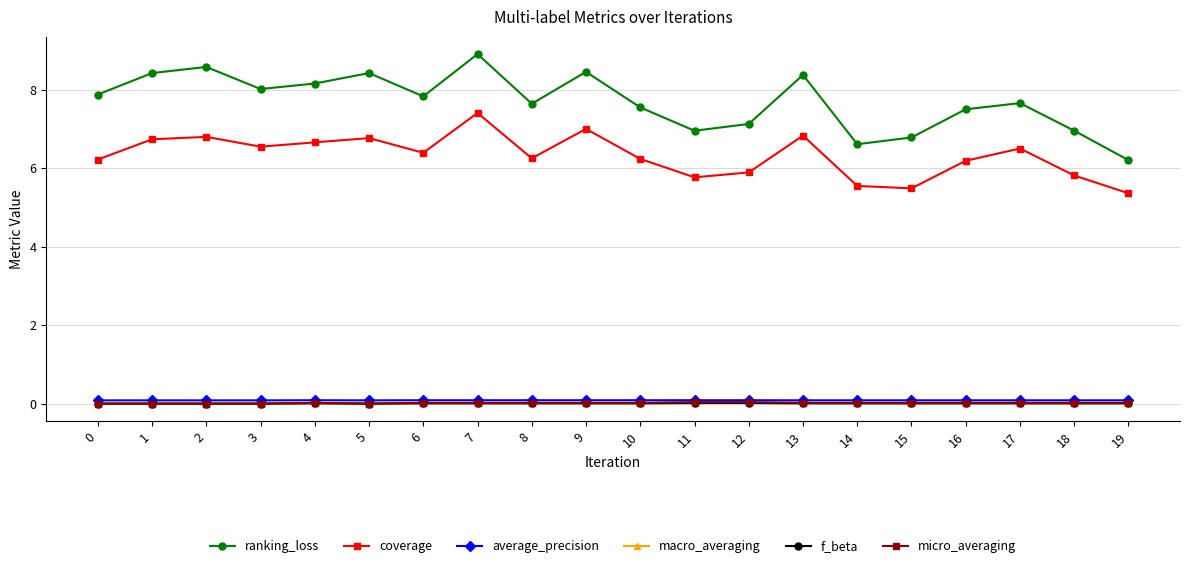

Which series has the largest total across all categories?

ranking_loss